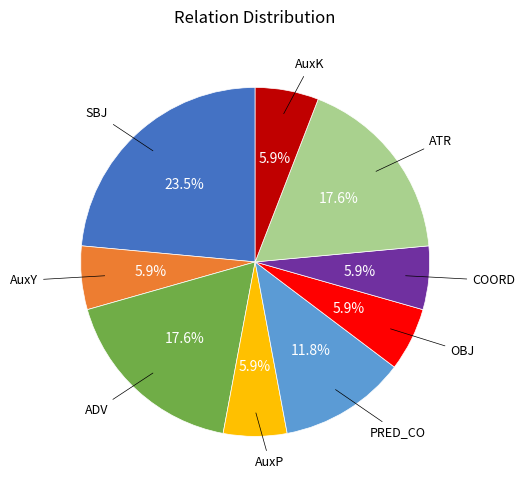

Is there any slice that represents more than half of the pie?

No